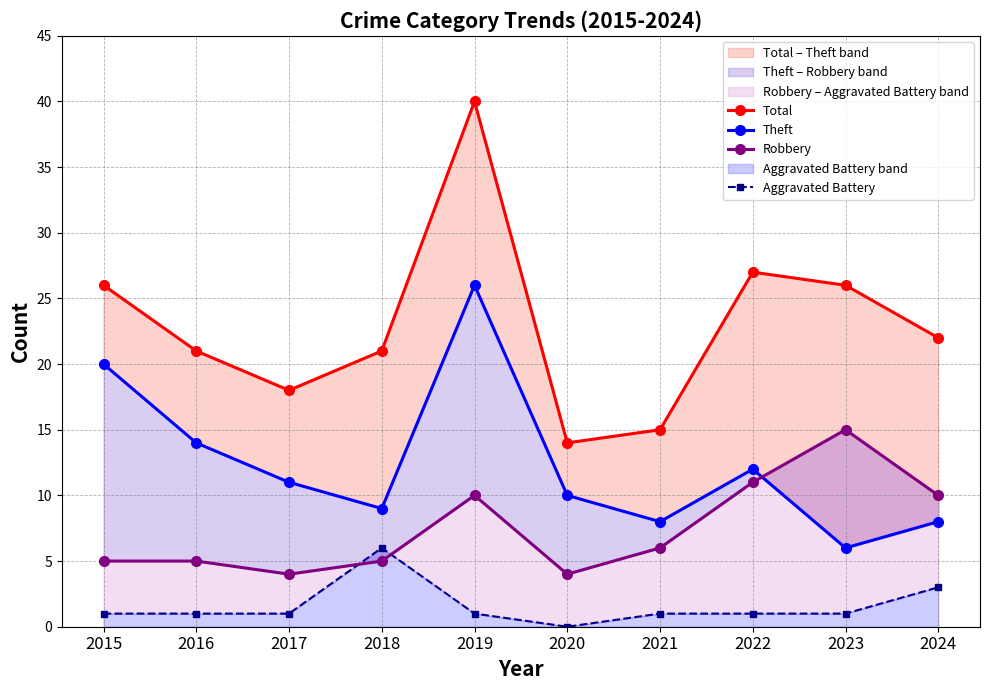

Does the chart display data point markers on the line(s)?

Yes